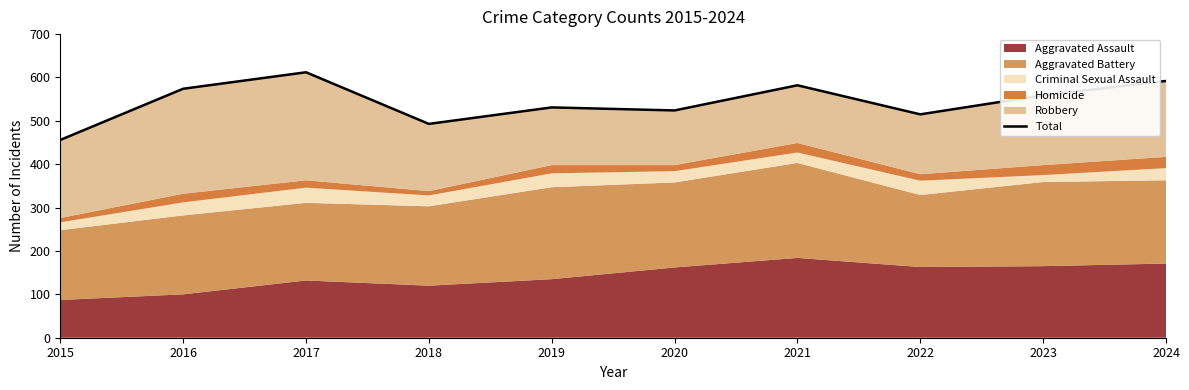

Rank the categories by value from highest to lowest.

2017, 2024, 2021, 2016, 2023, 2019, 2020, 2022, 2018, 2015